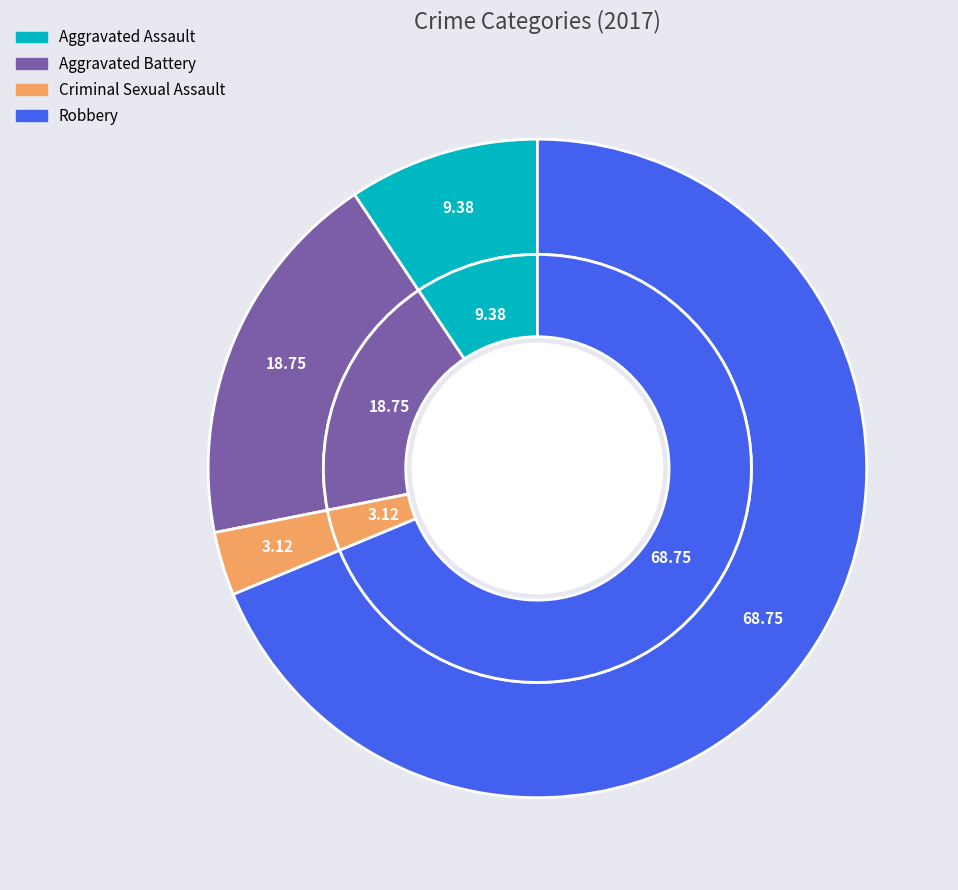

The Criminal Sexual Assault slice represents 3% of the pie. True or false?

True